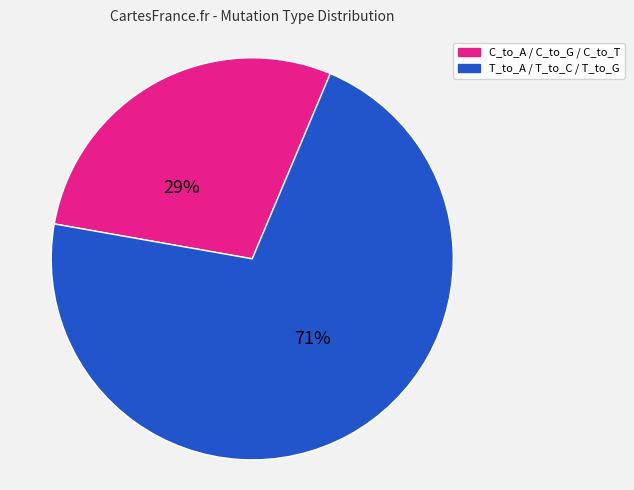

Does any single category account for the majority?

Yes